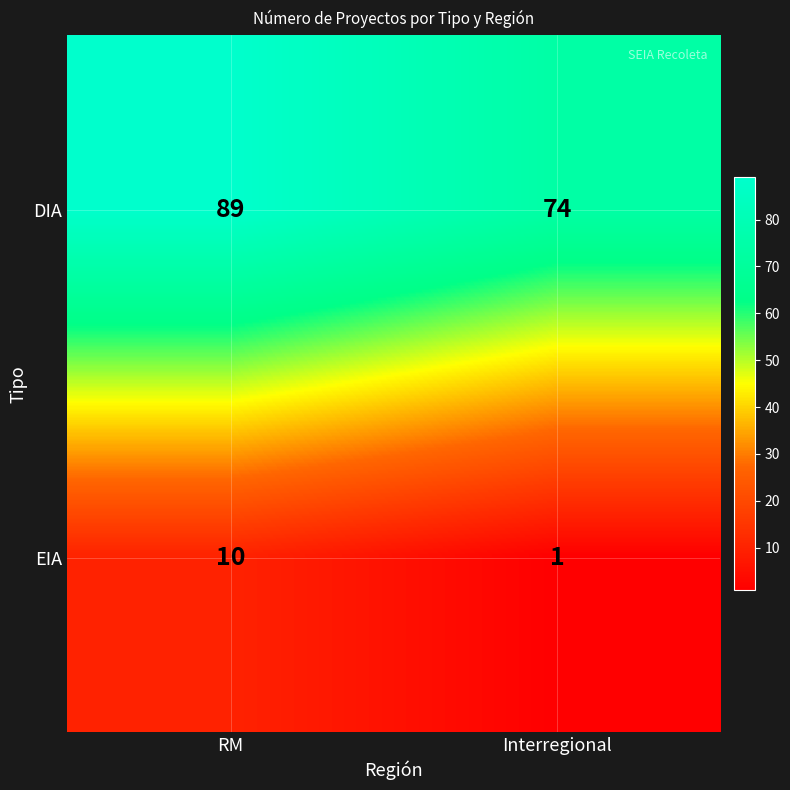

Which category has the highest value across all series?

RM